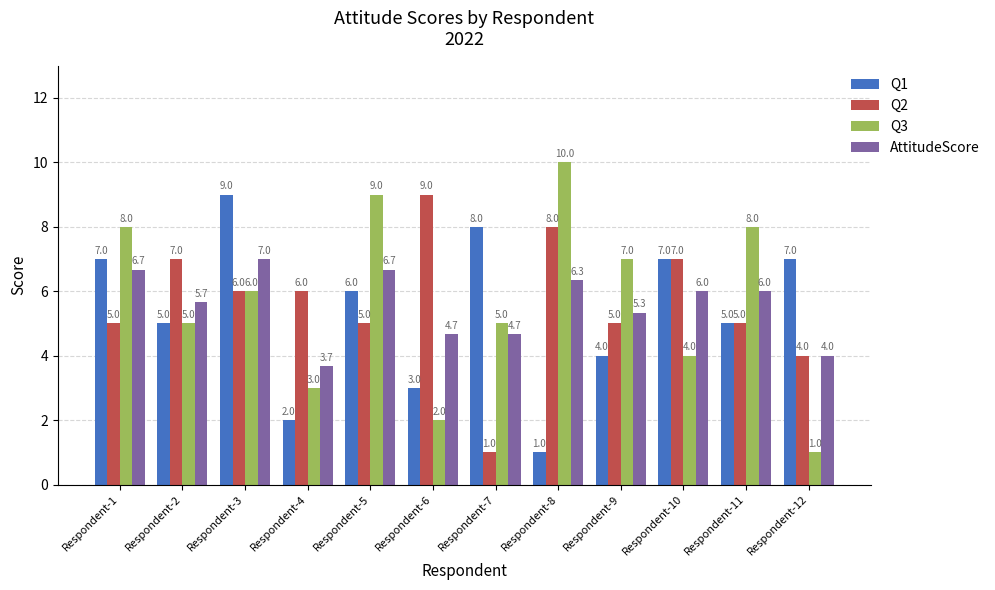

What is the highest value of the AttitudeScore series?

7.0